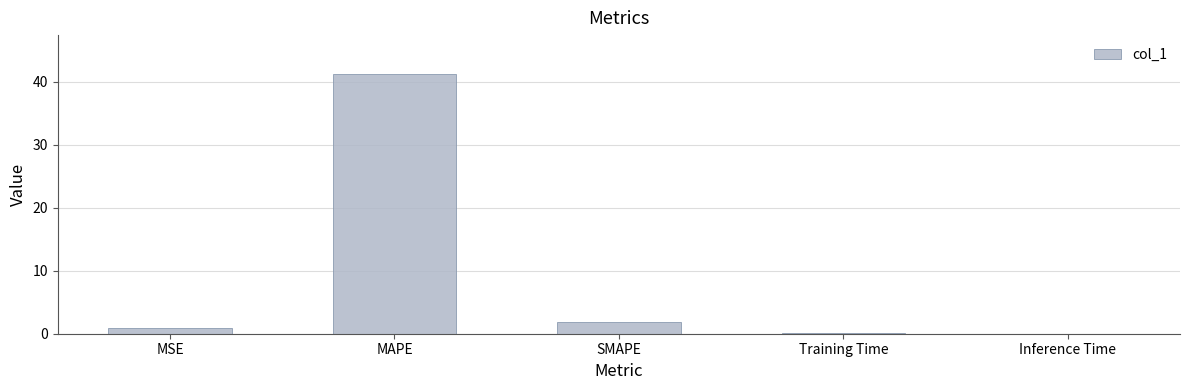

What is the greatest value displayed?

41.2